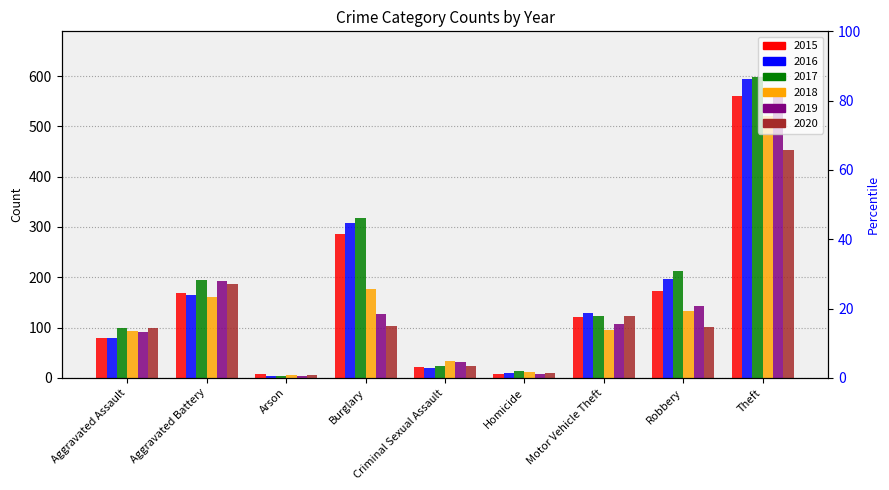

At which category is the sum across all series the highest?

Theft